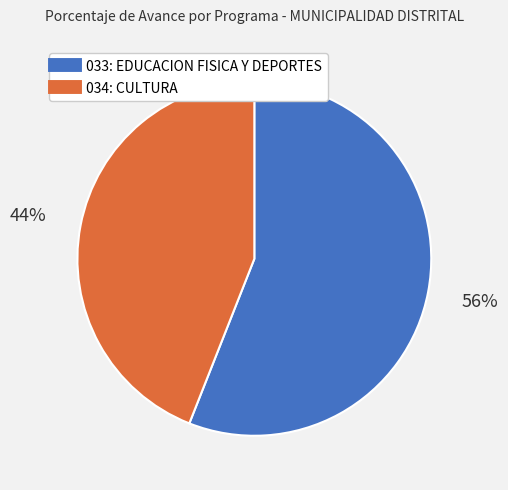

Rank the categories by value from lowest to highest.

034: CULTURA, 033: EDUCACION FISICA Y DEPORTES